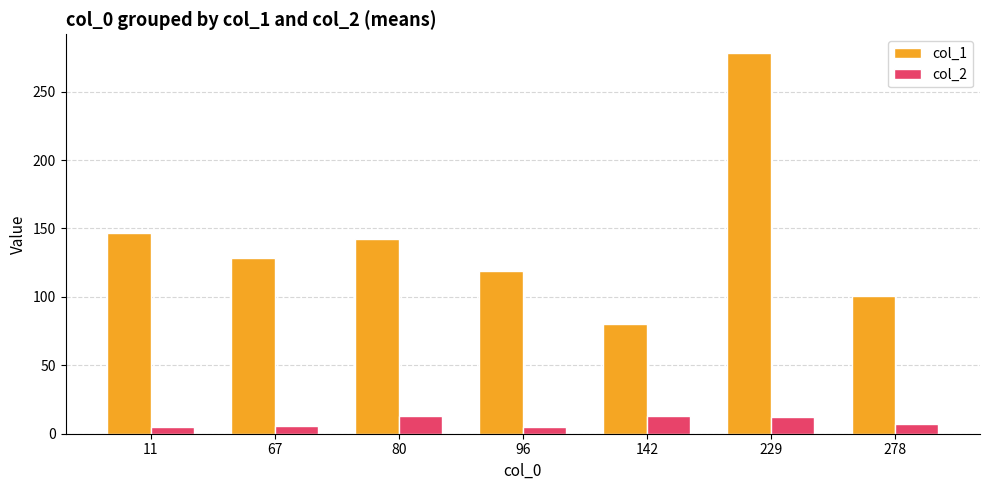

List the series in order of their overall mean, lowest first.

col_2, col_1